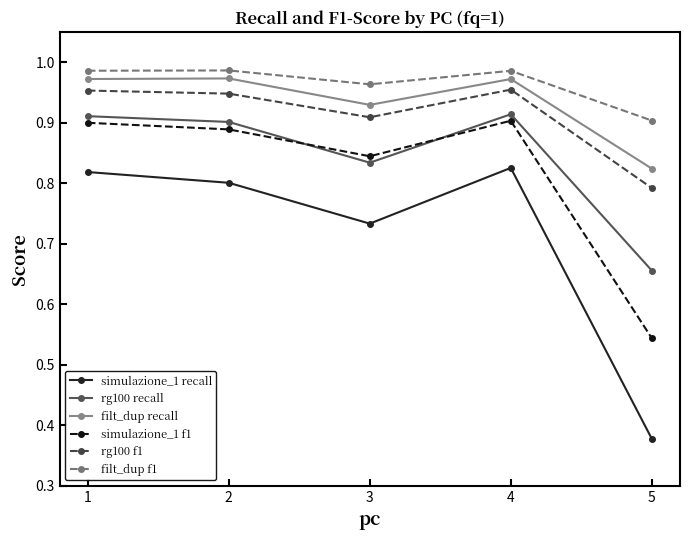

Is it true that rg100 recall equals 1.5 at 3?

False